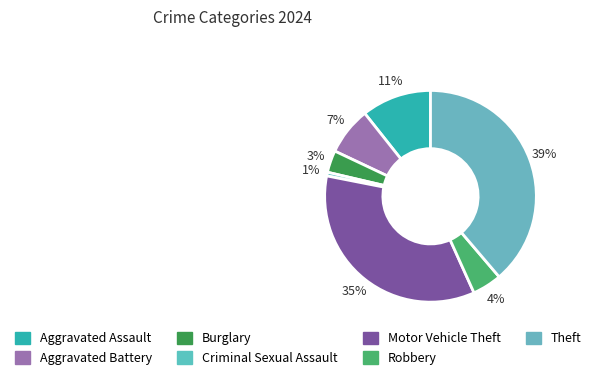

Count the number of slices in the pie.

7